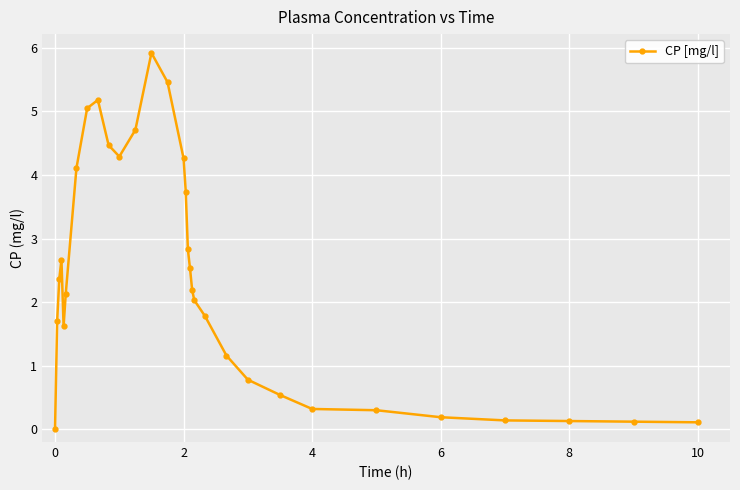

What is the difference between the second highest and second lowest values?

5.4